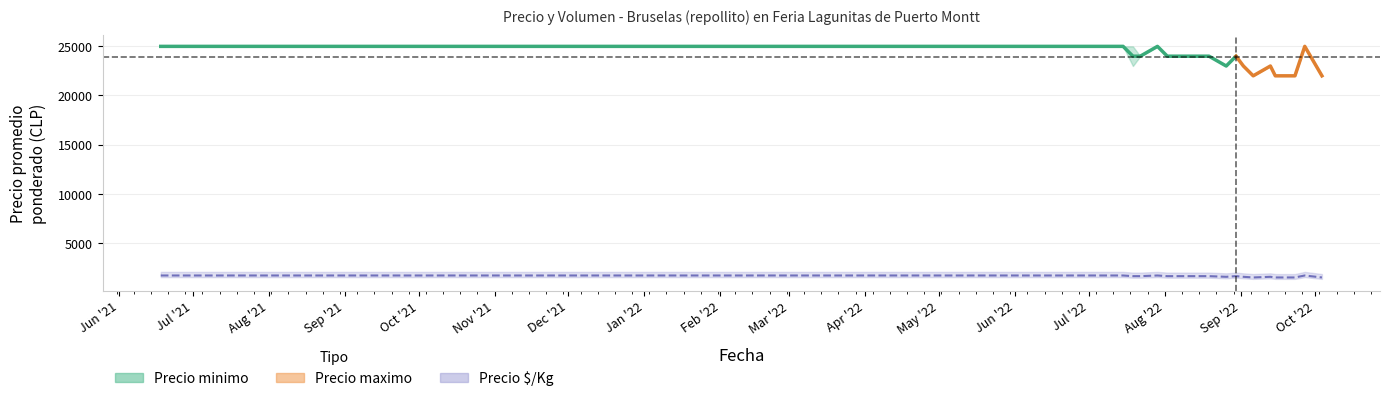

What is the maximum value shown in the chart?

25000